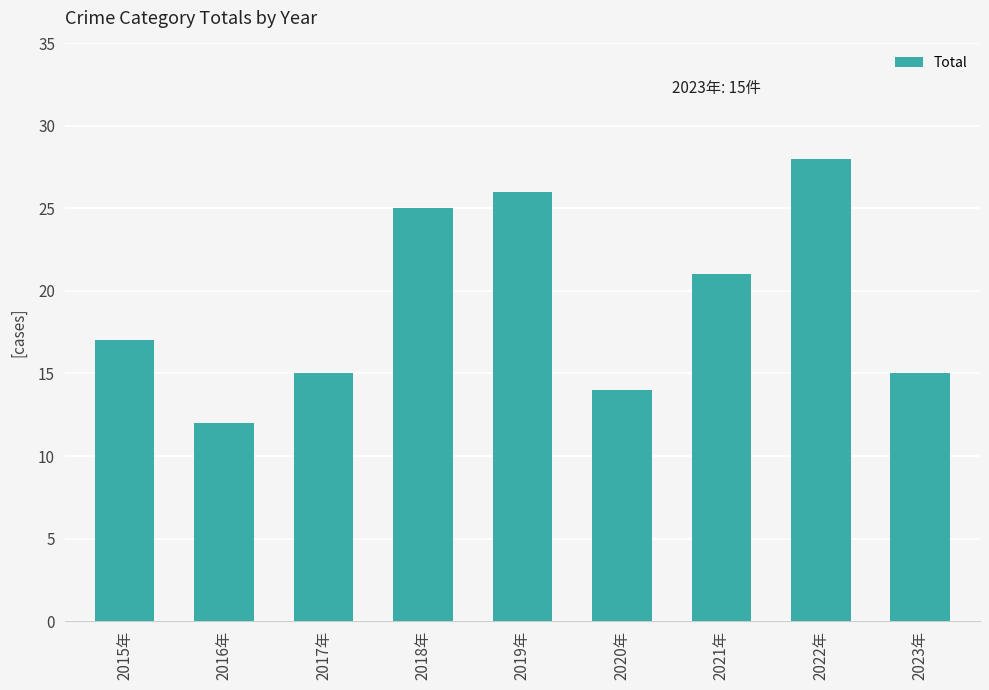

True or false: the data shows 17 at 2015年.

True